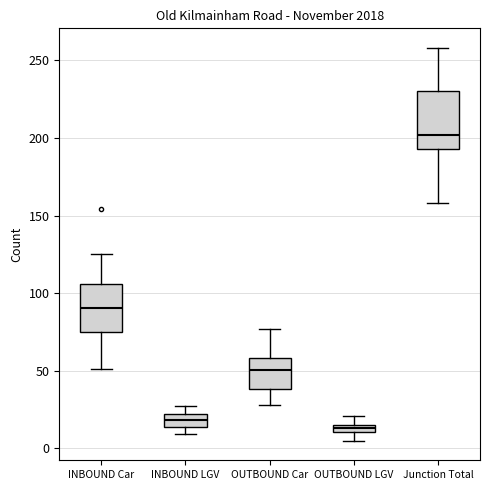

Which box is the tallest, from its lower edge to its upper edge?

Junction Total